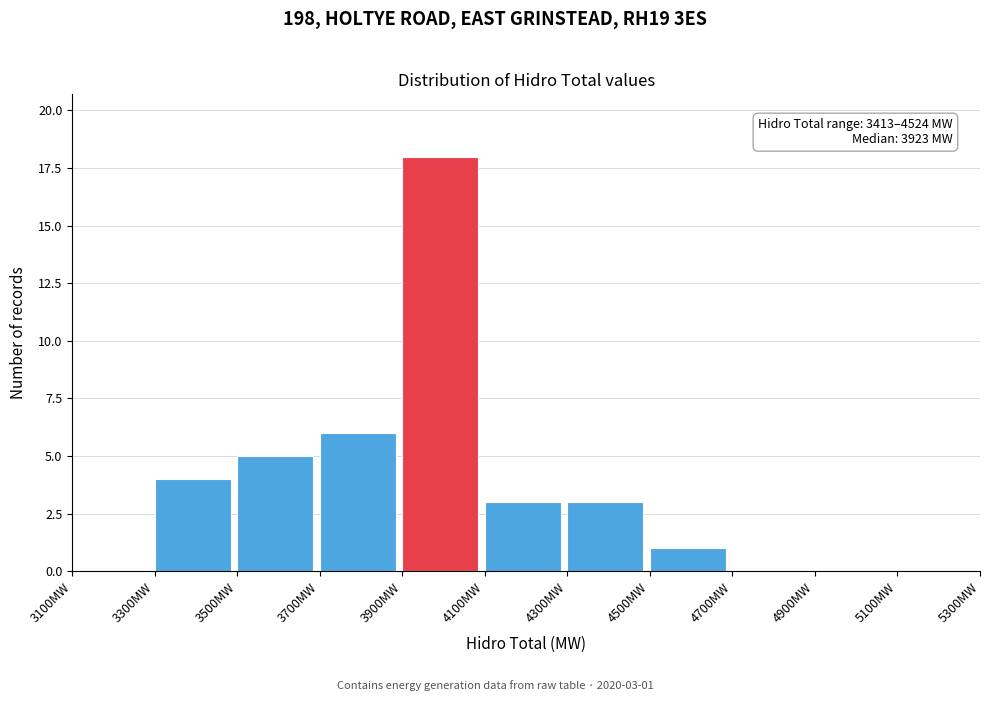

Over which range of the x-axis is the bar tallest?

3900 to 4100